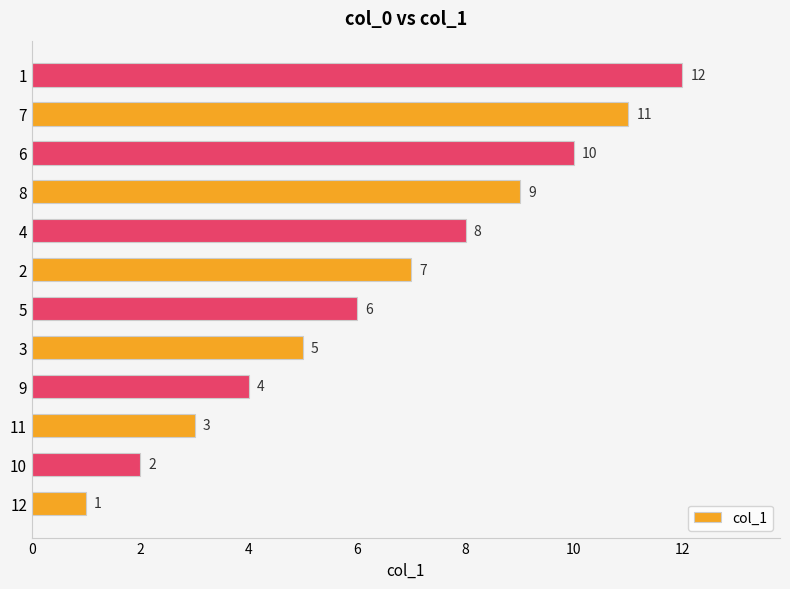

Which label corresponds to the largest value in the chart?

1